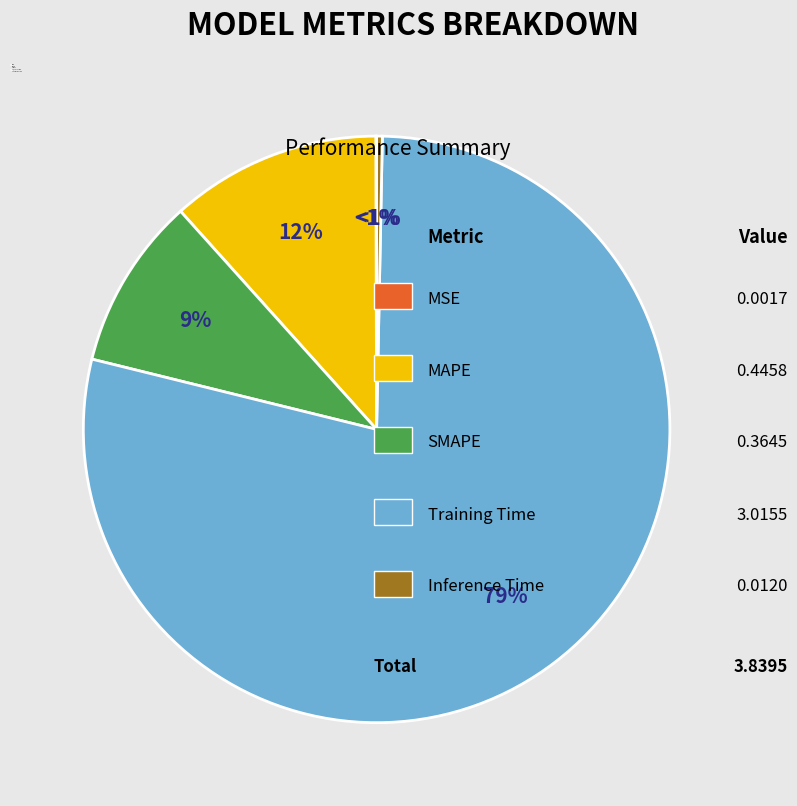

Count the number of slices in the pie.

5